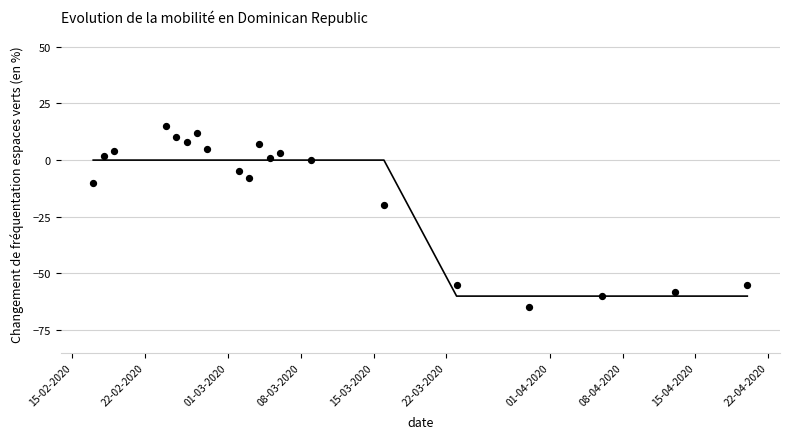

What Y value in the scatter plot is closest to -25?

-20